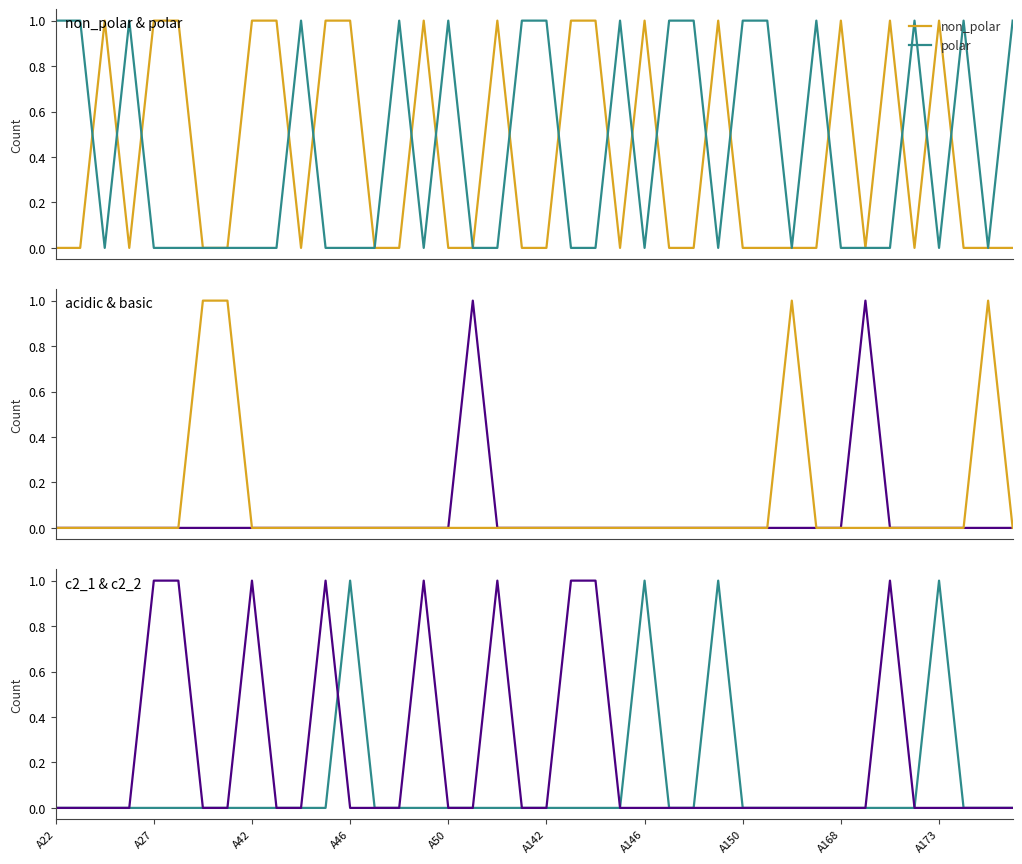

The c2_2 series shows 0 at 33. True or false?

True